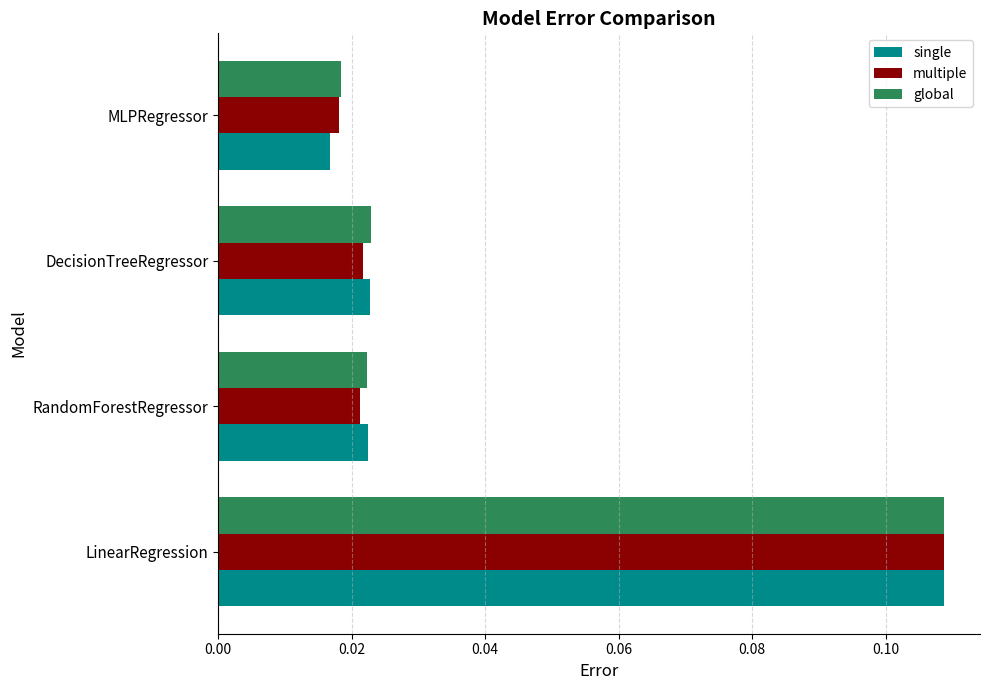

Which label corresponds to the largest value in the chart?

LinearRegression